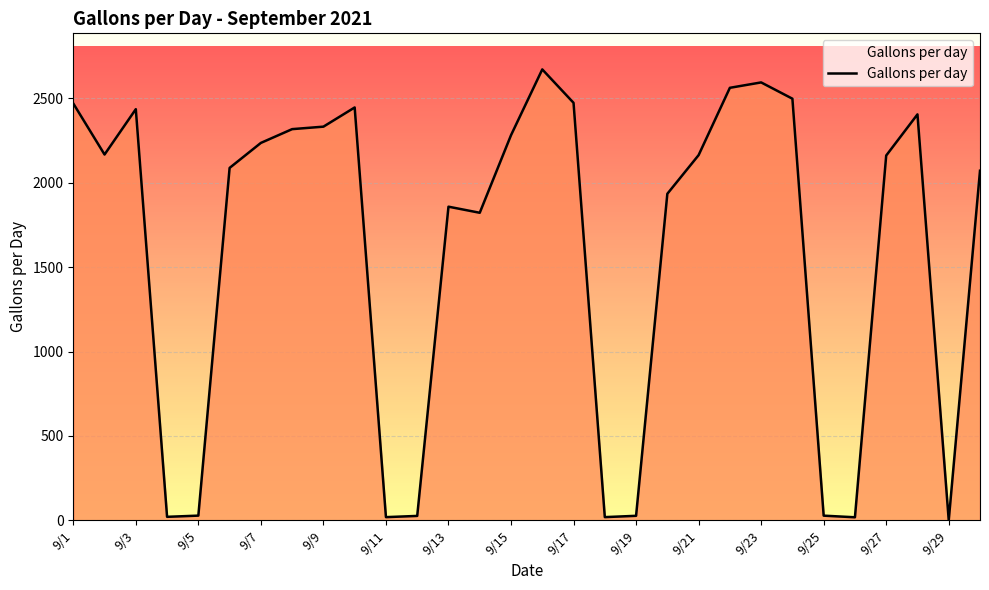

True or false: there are more than 0 points higher than both neighbors.

True